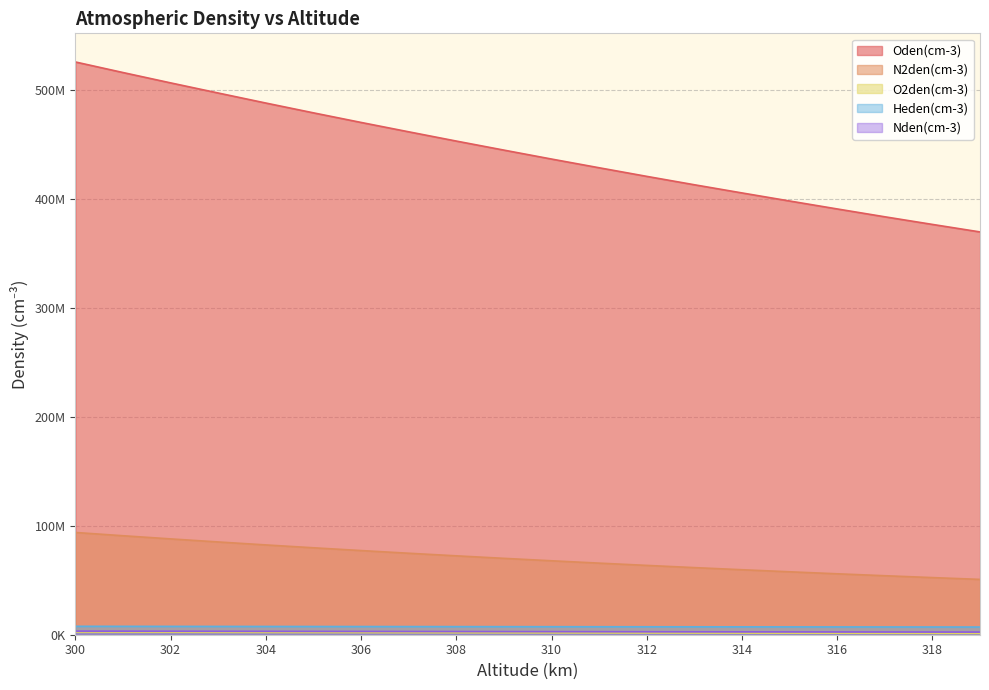

Reading right to left, list all the values displayed in this chart.

Oden(cm-3): 319=369700000	318=376600000	317=383600000	316=390800000	315=398100000	314=405500000	313=413000000	312=420700000	311=428600000	310=436600000	309=444800000	308=453100000	307=461600000	306=470200000	305=479000000	304=488000000	303=497200000	302=506500000	301=516000000	300=525700000
N2den(cm-3): 319=50780000	318=52440000	317=54150000	316=55920000	315=57760000	314=59650000	313=61600000	312=63630000	311=65710000	310=67870000	309=70100000	308=72410000	307=74790000	306=77250000	305=79790000	304=82420000	303=85140000	302=87950000	301=90850000	300=93850000
O2den(cm-3): 319=1244000	318=1291000	317=1339000	316=1389000	315=1441000	314=1495000	313=1552000	312=1610000	311=1670000	310=1733000	309=1798000	308=1866000	307=1936000	306=2009000	305=2085000	304=2164000	303=2245000	302=2330000	301=2418000	300=2509000
Heden(cm-3): 319=7056000	318=7089000	317=7122000	316=7156000	315=7189000	314=7223000	313=7257000	312=7291000	311=7325000	310=7360000	309=7395000	308=7430000	307=7465000	306=7500000	305=7535000	304=7571000	303=7607000	302=7643000	301=7679000	300=7716000
Nden(cm-3): 319=2430000	318=2470000	317=2510000	316=2551000	315=2592000	314=2634000	313=2677000	312=2720000	311=2765000	310=2810000	309=2855000	308=2902000	307=2949000	306=2997000	305=3046000	304=3096000	303=3146000	302=3197000	301=3250000	300=3303000